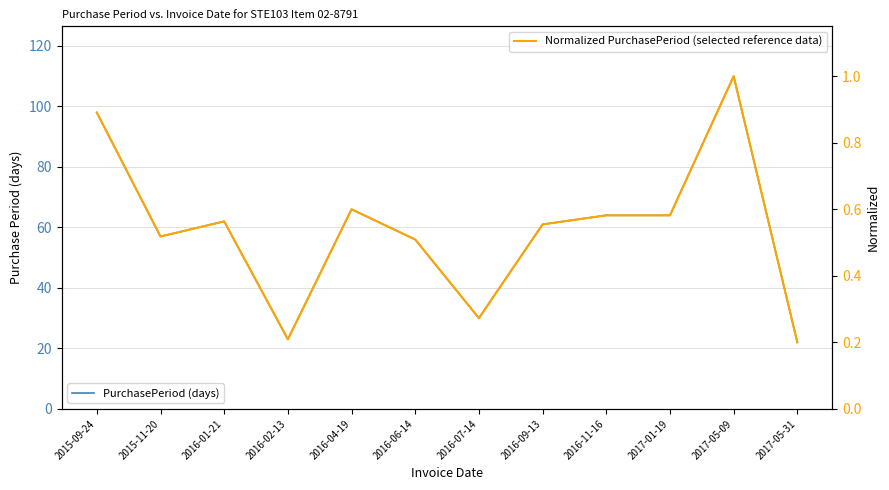

How many distinct data groups are displayed?

2